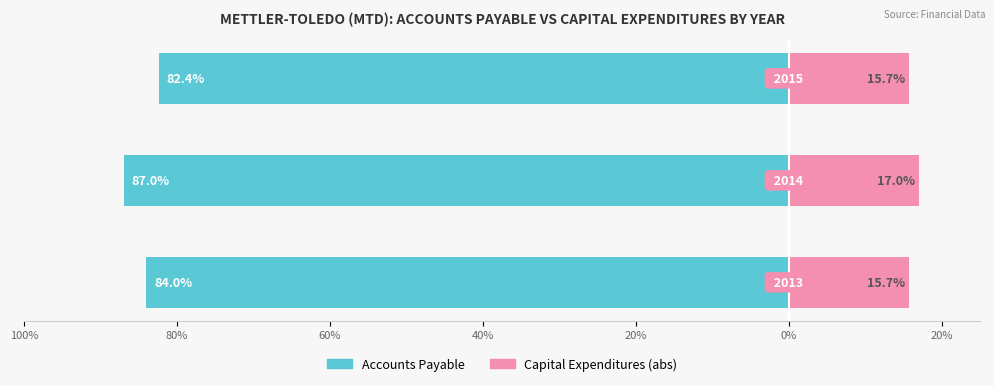

What is the value of the Capital Expenditures (abs) bar at the 1st from the left?

15.7